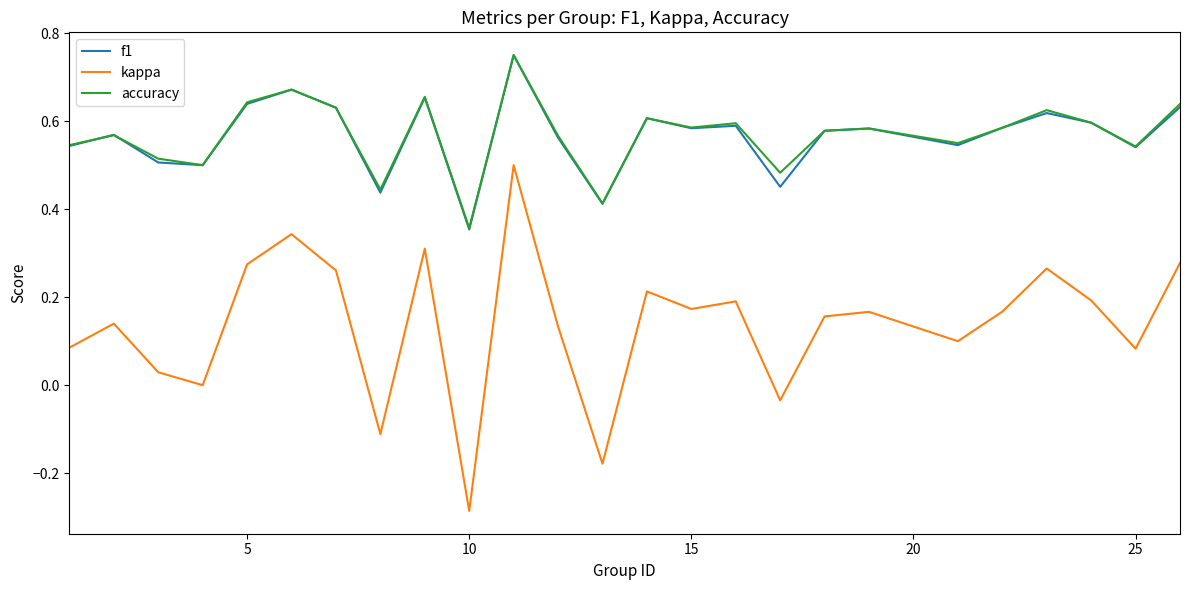

True or false: kappa and accuracy cross at least once.

False